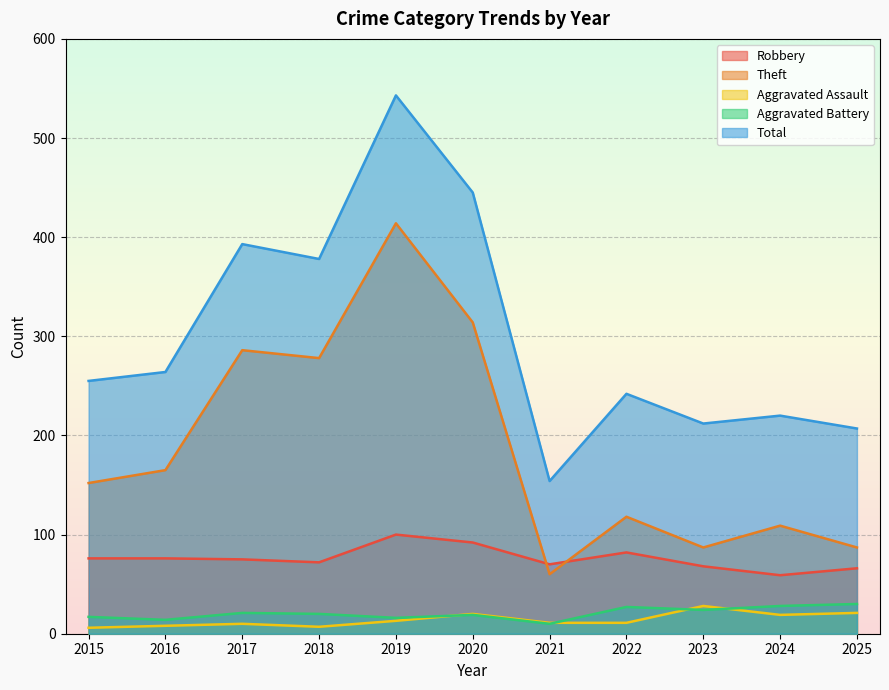

At which label does Aggravated Assault first exceed 11?

2019